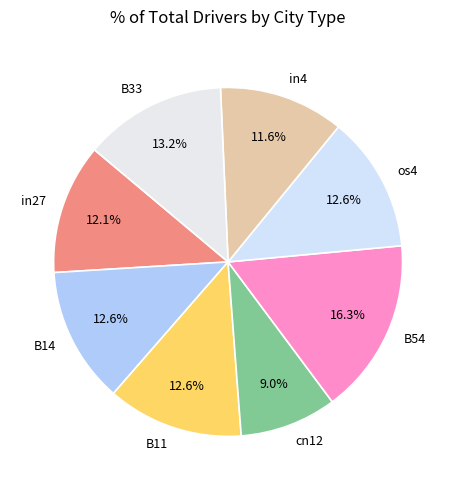

How many slices are in this pie chart?

8